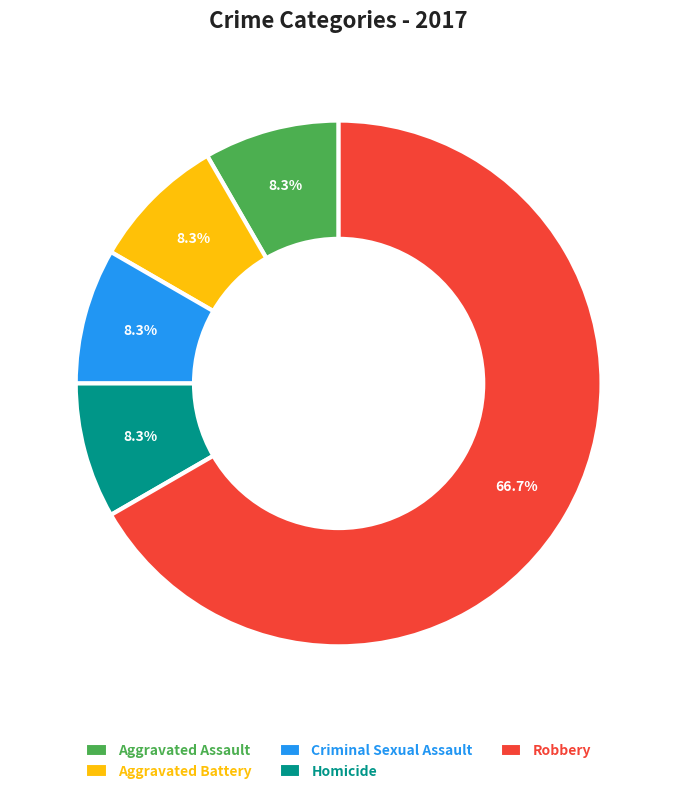

What is the largest slice in the pie chart?

Robbery